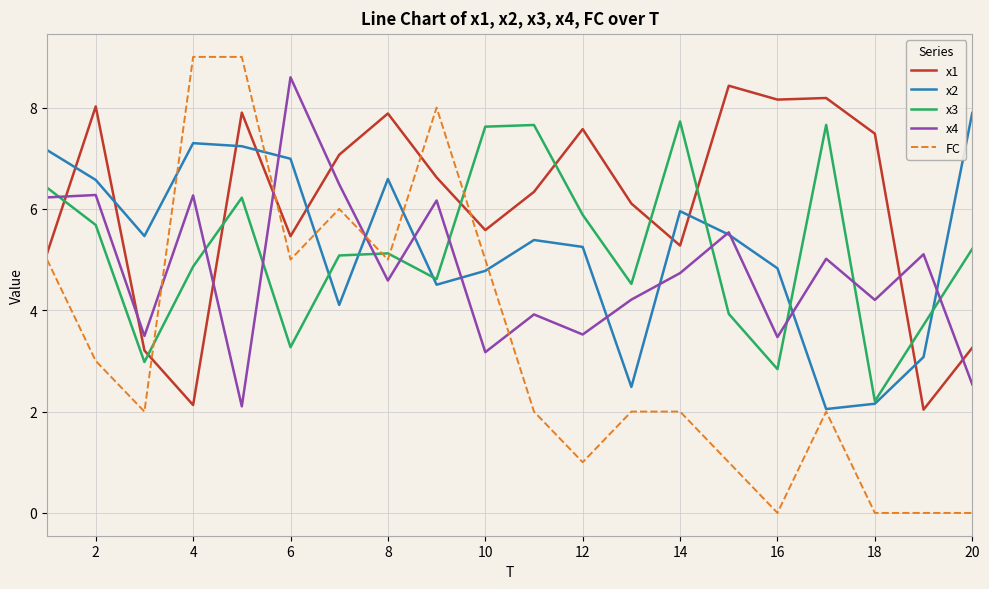

Which series has the widest spread of values?

FC